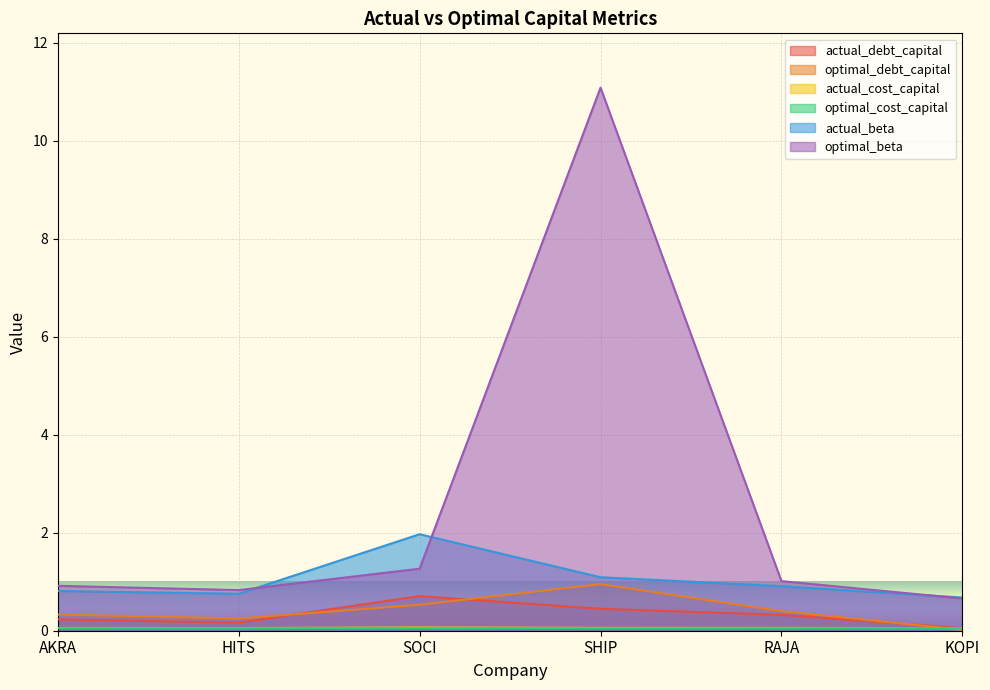

What is the difference between the maximum and minimum values in the actual_beta series?

1.3